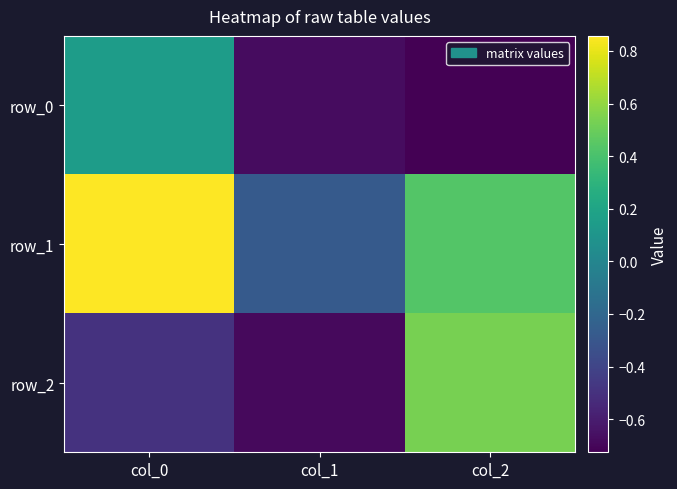

What is the total value across all series at col_1?

-1.6